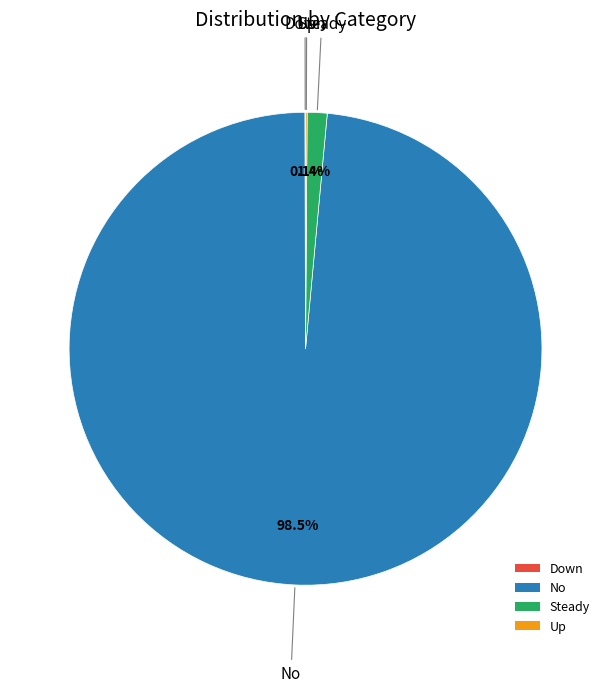

Which slice represents more than half of the pie?

No